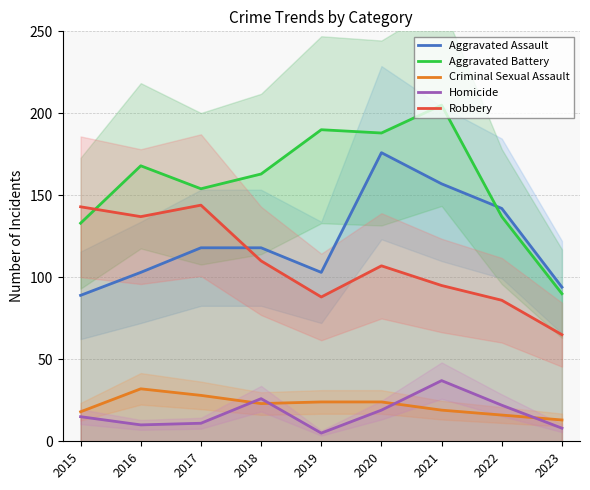

The value of Aggravated Battery at 2018 is 289. True or false?

False